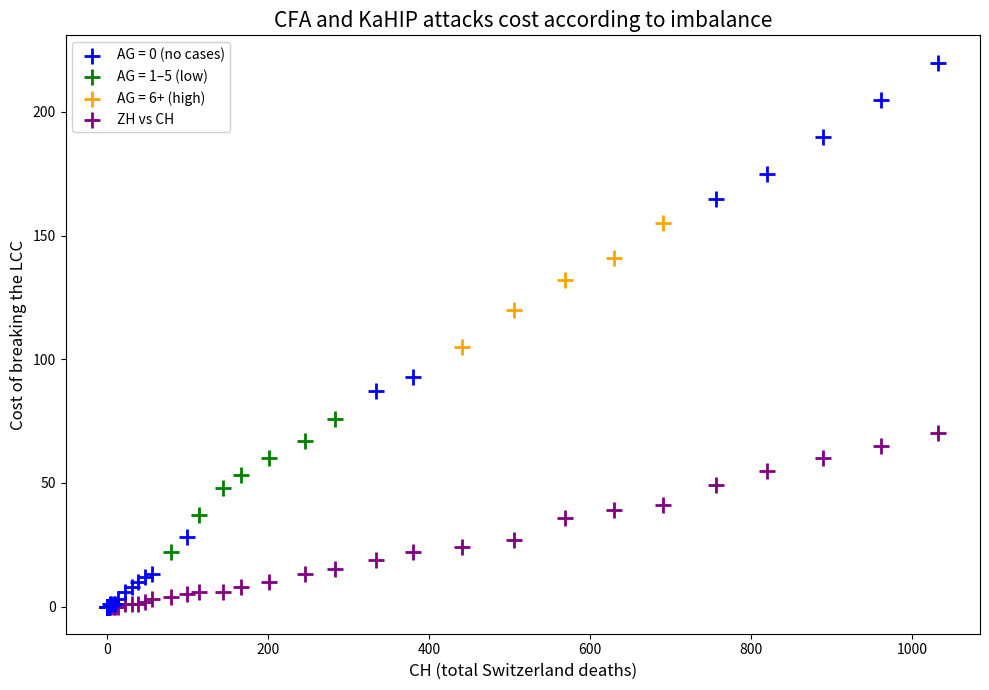

Which series has the widest spread of Y values?

AG = 0 (no cases)